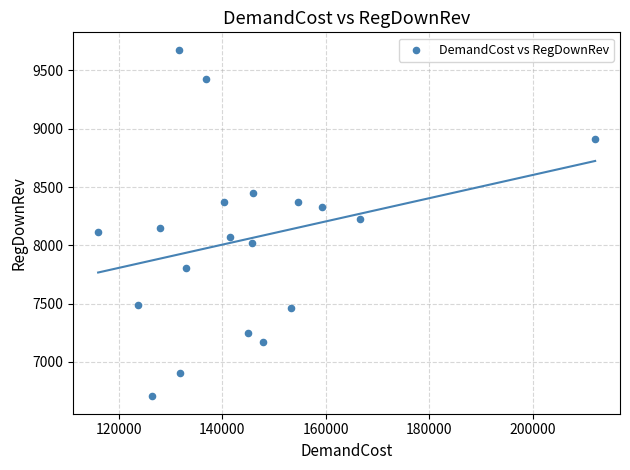

What is the range of X values (max minus min)?

96108.2